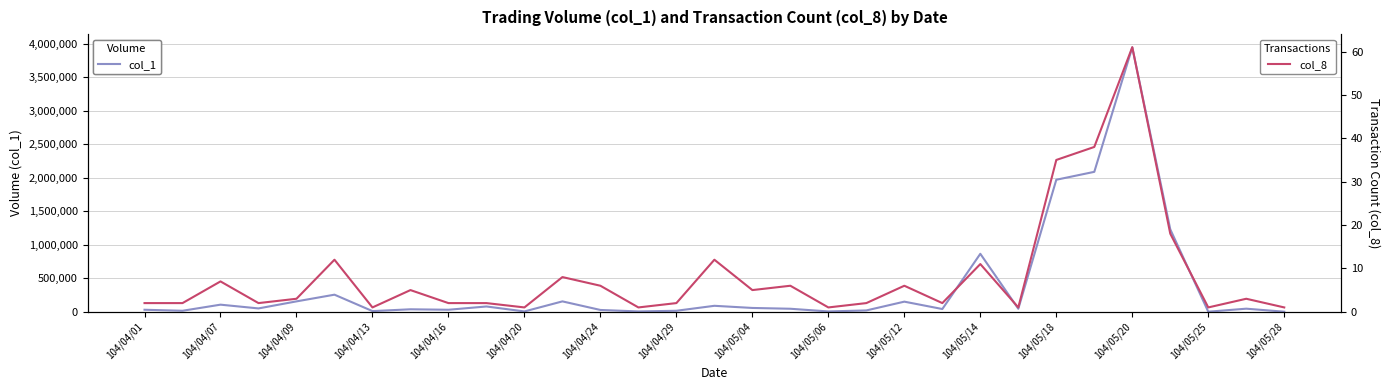

Which category has the highest value in the col_1 series?

104/05/20